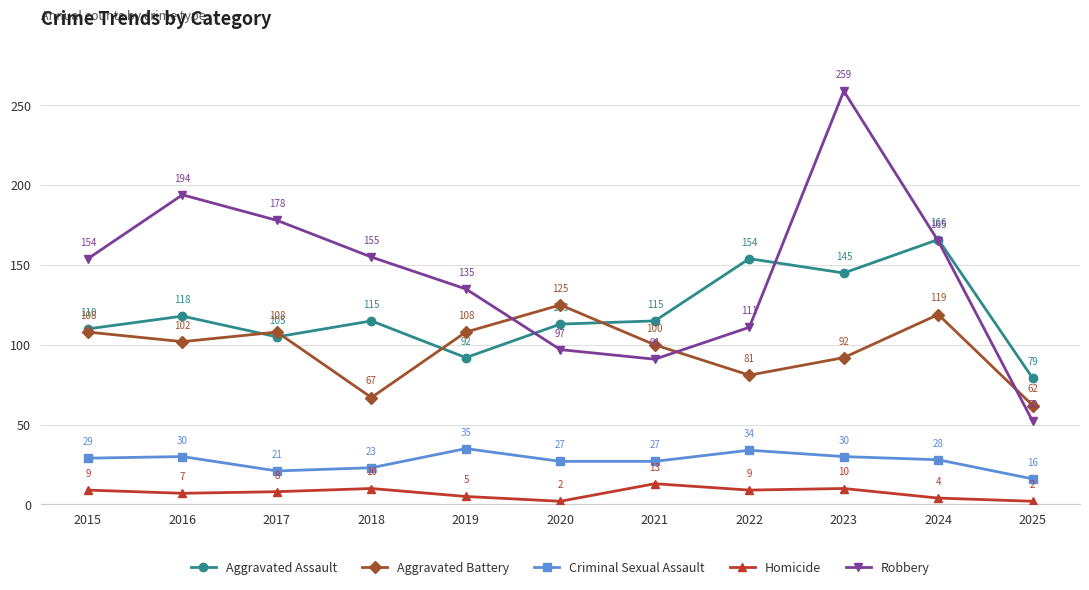

How many lines are shown in the chart?

5